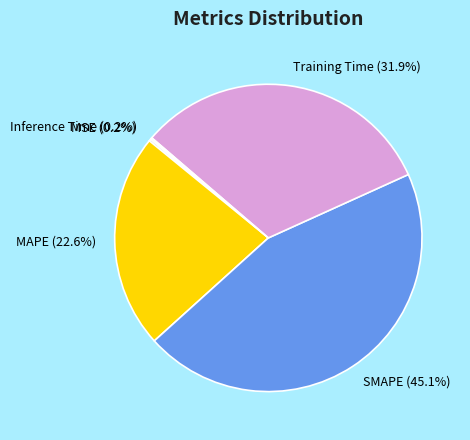

To the nearest percent, what is the average slice percentage?

20%